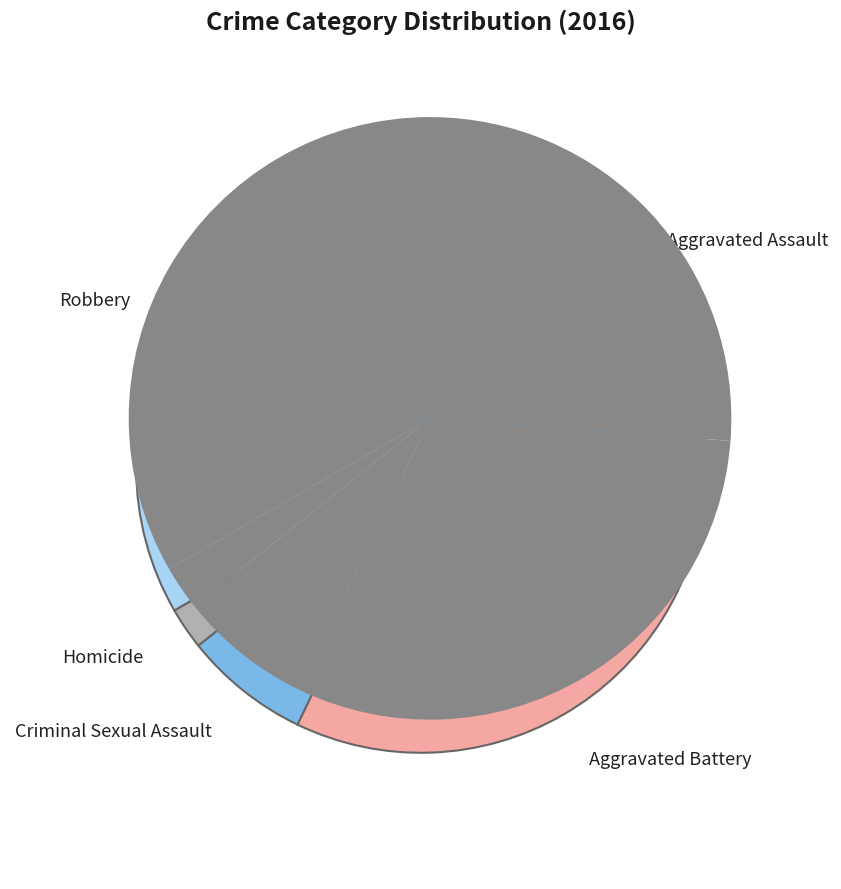

Approximately how many times larger is the value at Aggravated Assault compared to Homicide?

11.0